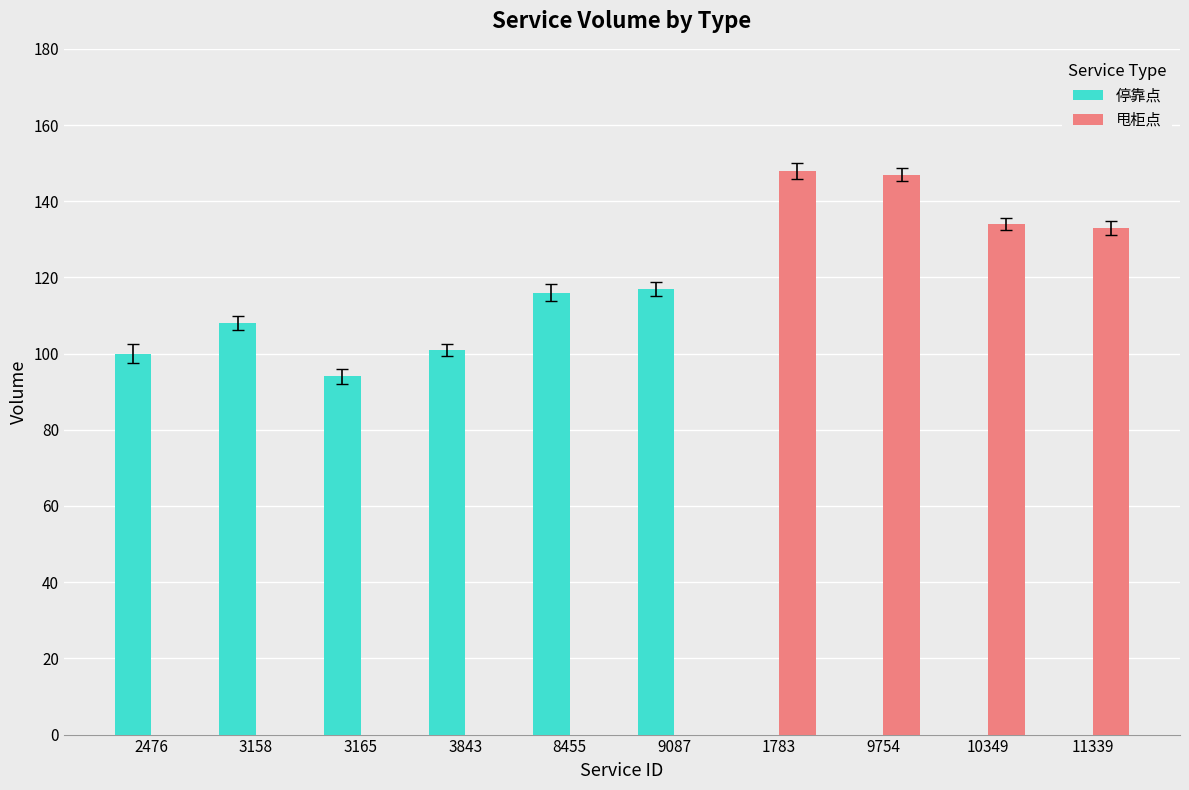

Which series has the widest spread of values?

甩柜点